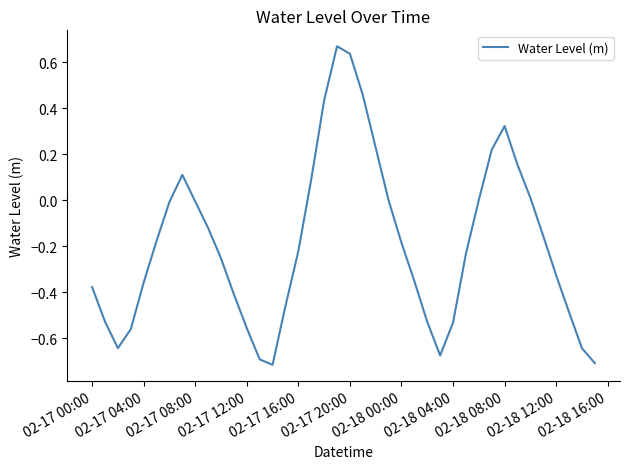

True or false: there are more than 1 points higher than both neighbors.

True